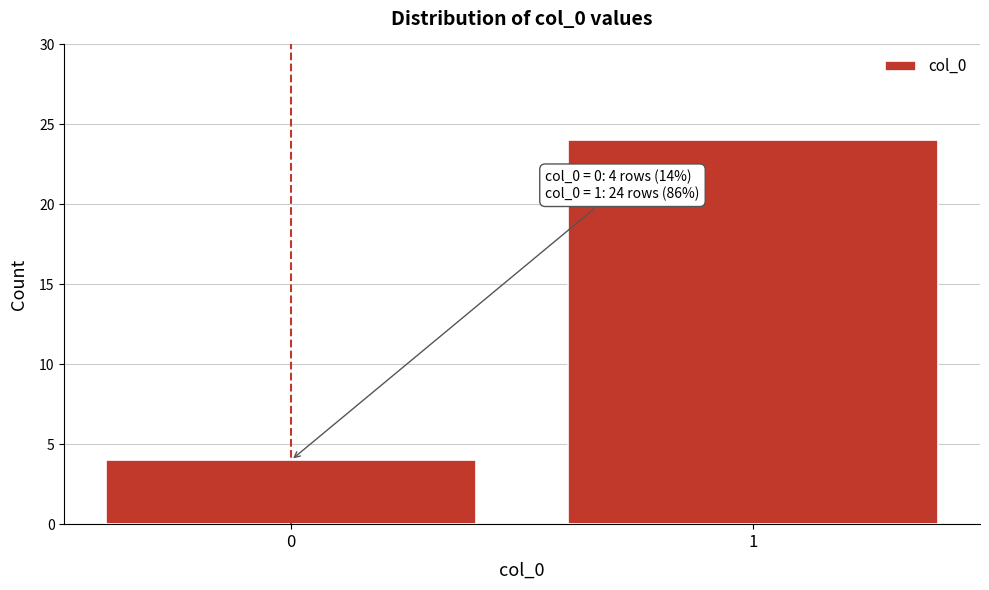

Reading left to right, extract all data points from this chart.

4	24